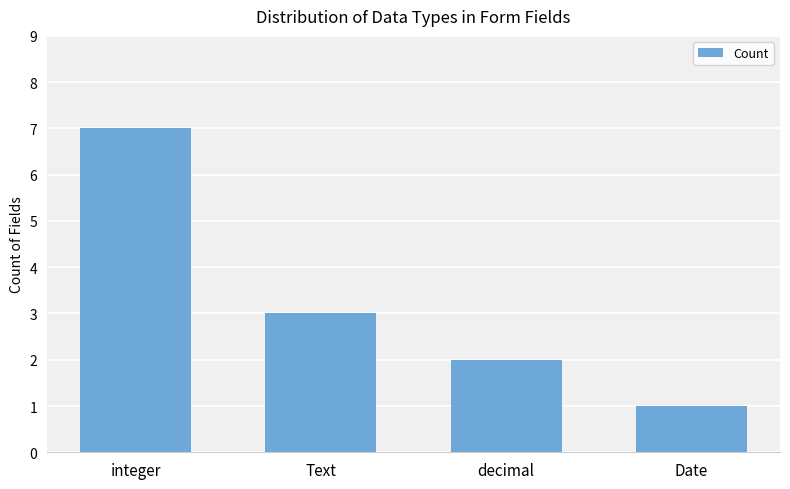

What is the label of the 4th bar from the right?

integer